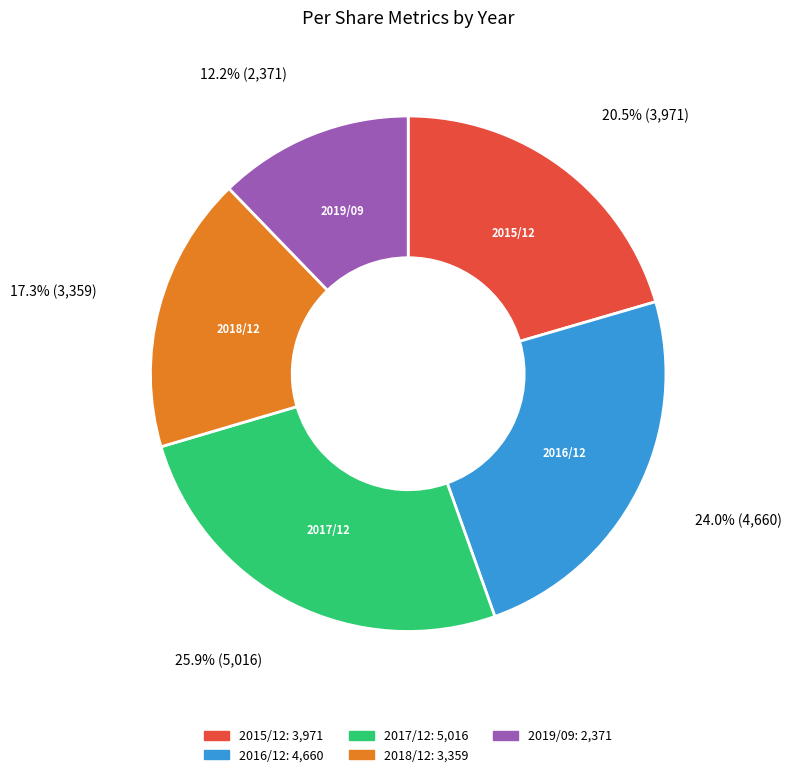

Is 2019/09 the majority of the pie?

No